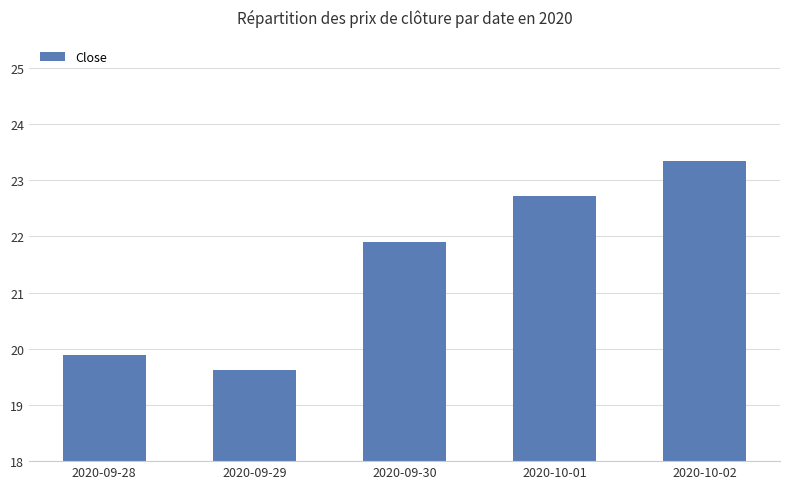

List the labels in order of value, smallest first.

2020-09-29, 2020-09-28, 2020-09-30, 2020-10-01, 2020-10-02